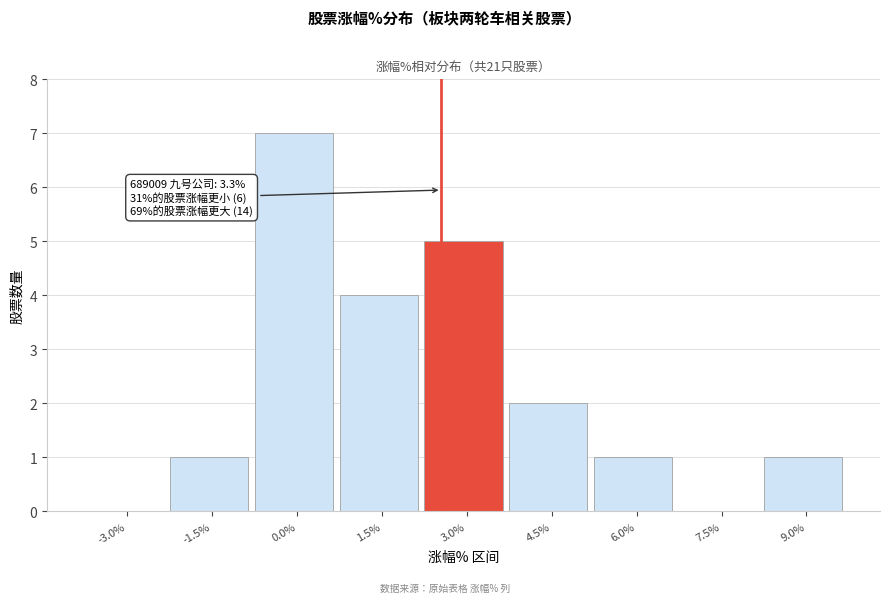

Reading left to right, extract all data points from this chart.

-3.0%=0	-1.5%=1	0.0%=7	1.5%=4	3.0%=5	4.5%=2	6.0%=1	7.5%=0	9.0%=1